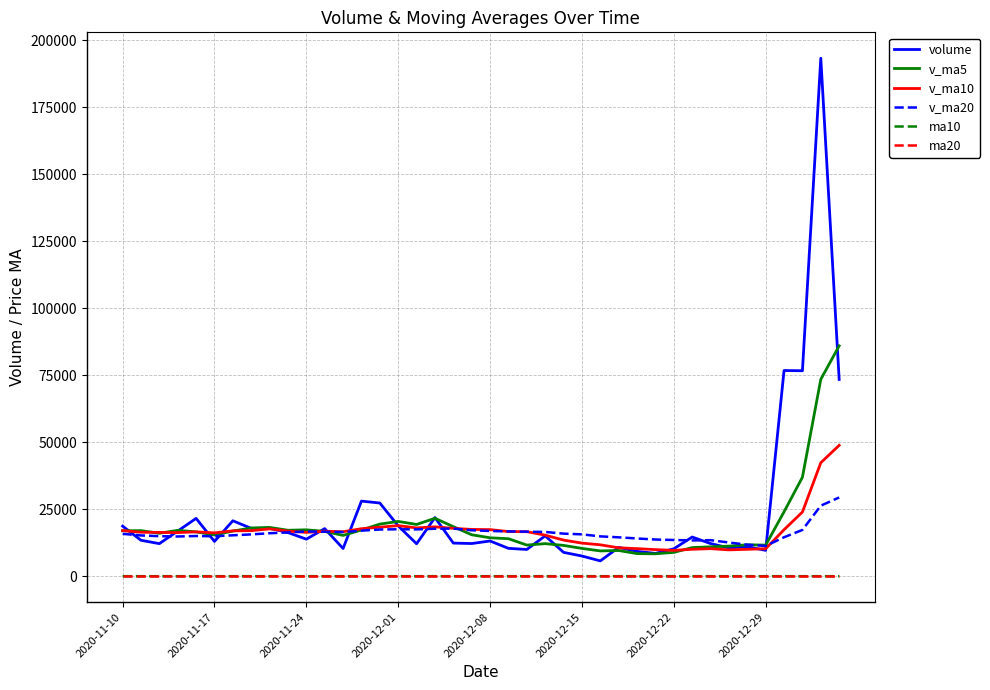

True or false: v_ma20 has more than 1 points higher than both neighbors.

True